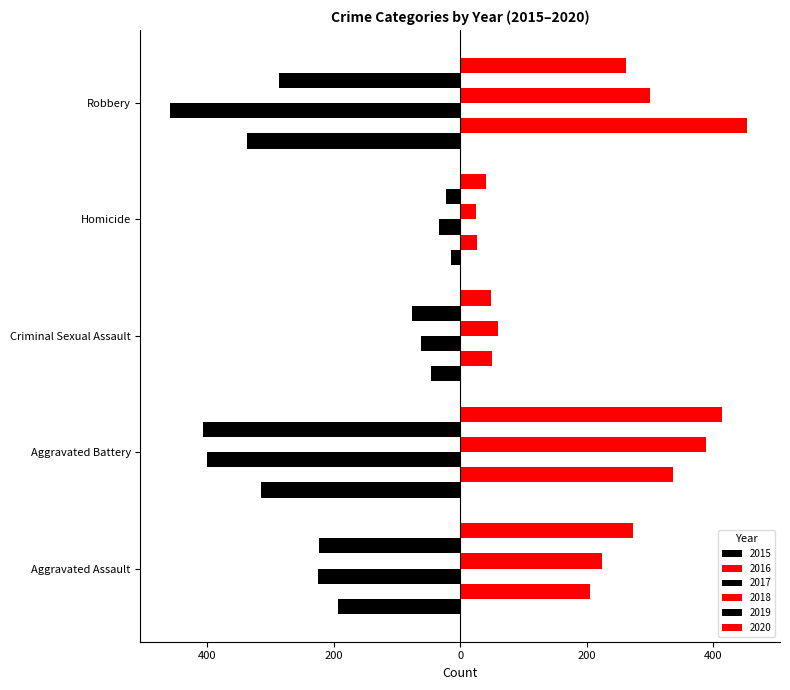

Which series changed the most between Criminal Sexual Assault and Homicide?

2019